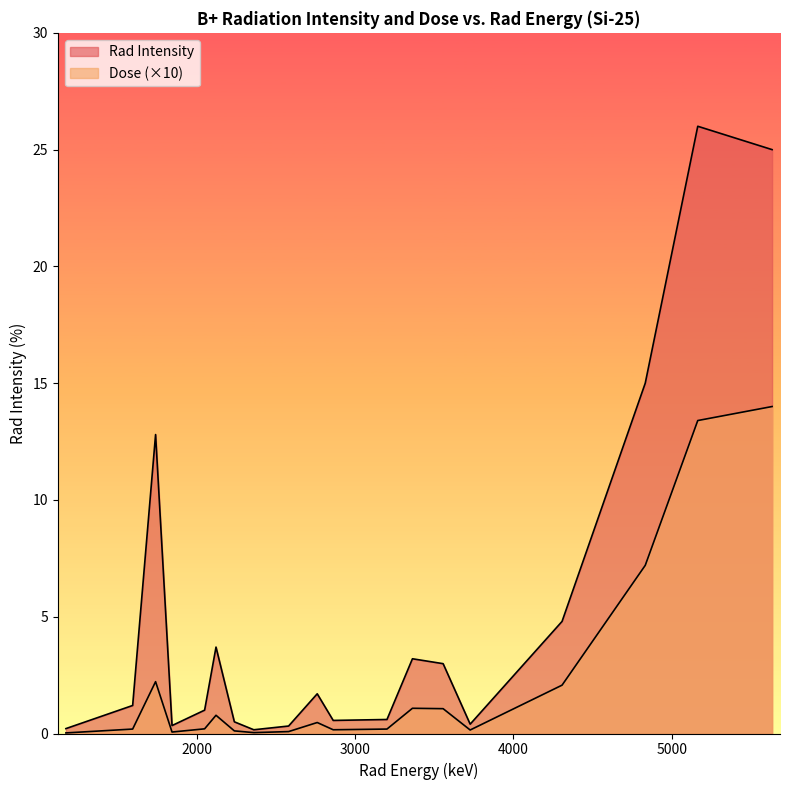

Which series has the widest spread of values?

Rad Intensity